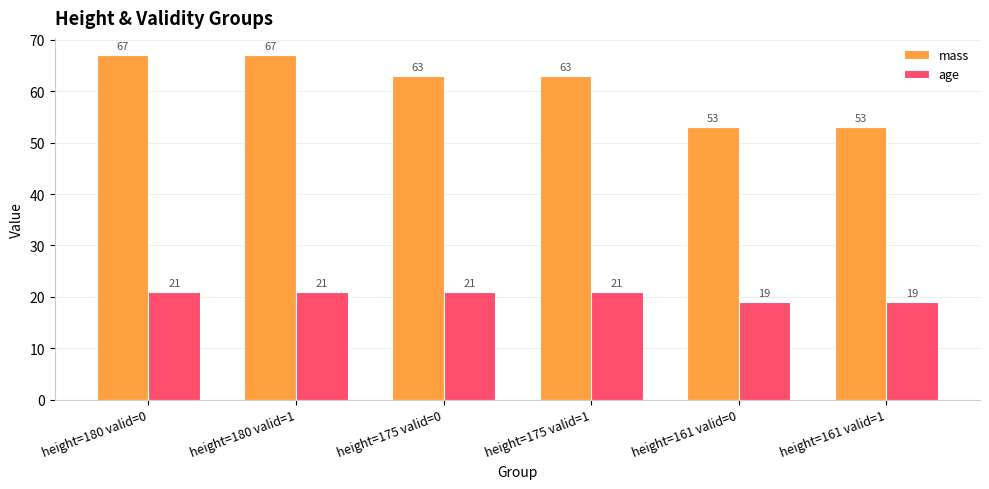

What is the highest value of the age series?

21